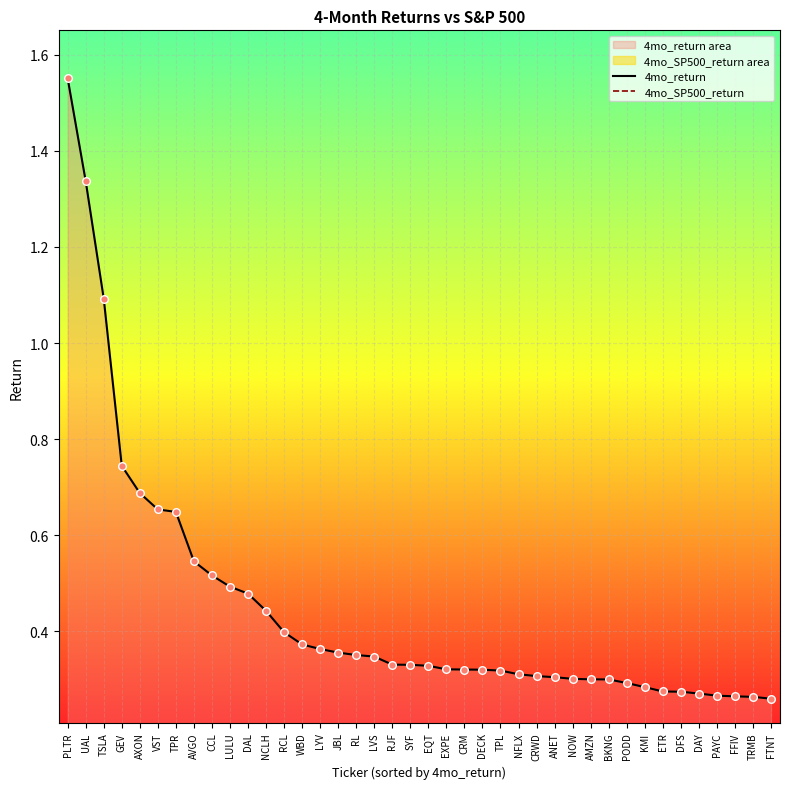

At which category is the sum across all series the highest?

PLTR